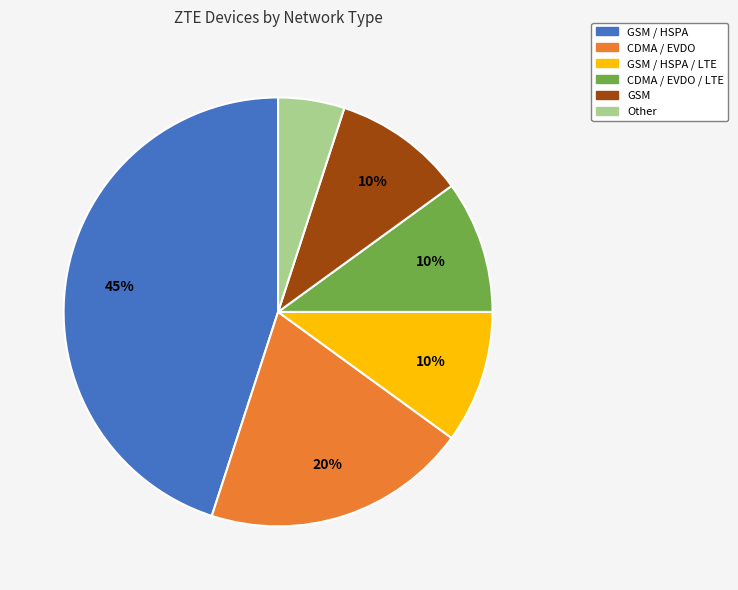

To the nearest percent, what is the average slice percentage?

17%